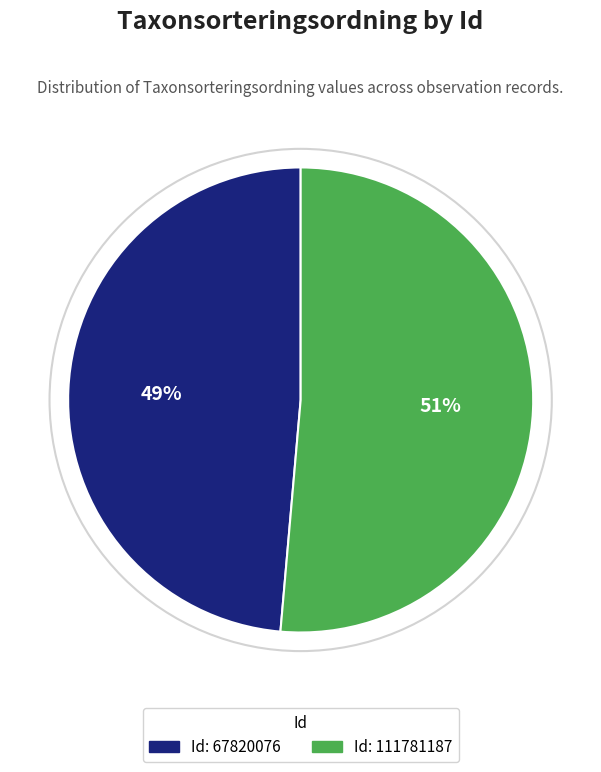

Which category has the biggest portion of the pie?

Id: 111781187